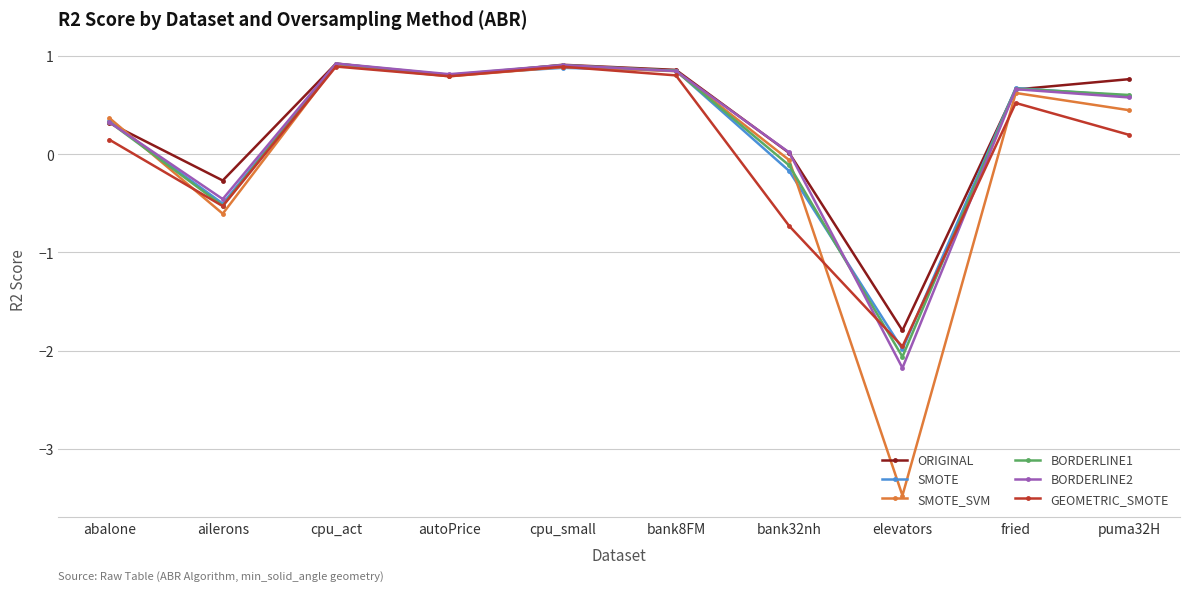

What is the difference between the maximum and second lowest values in the SMOTE series?

1.4